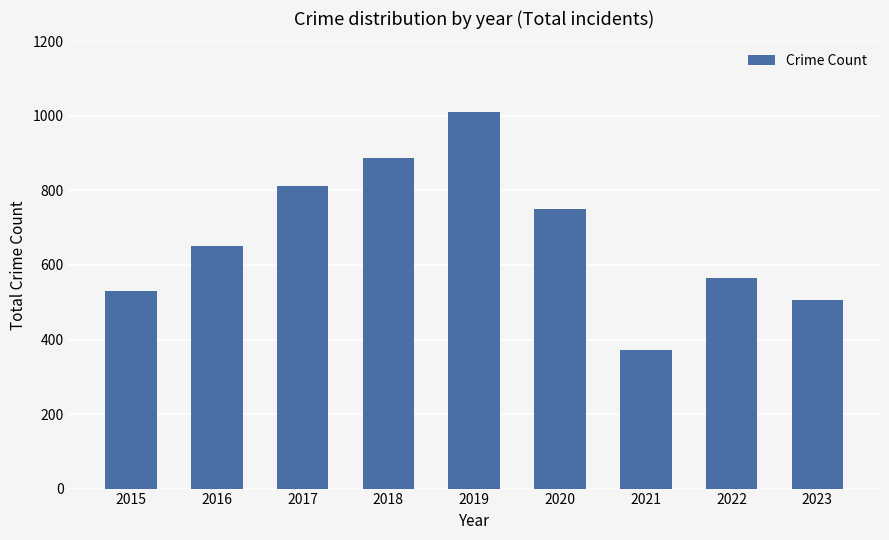

What is the ratio of the value at 2019 to the value at 2021?

2.7